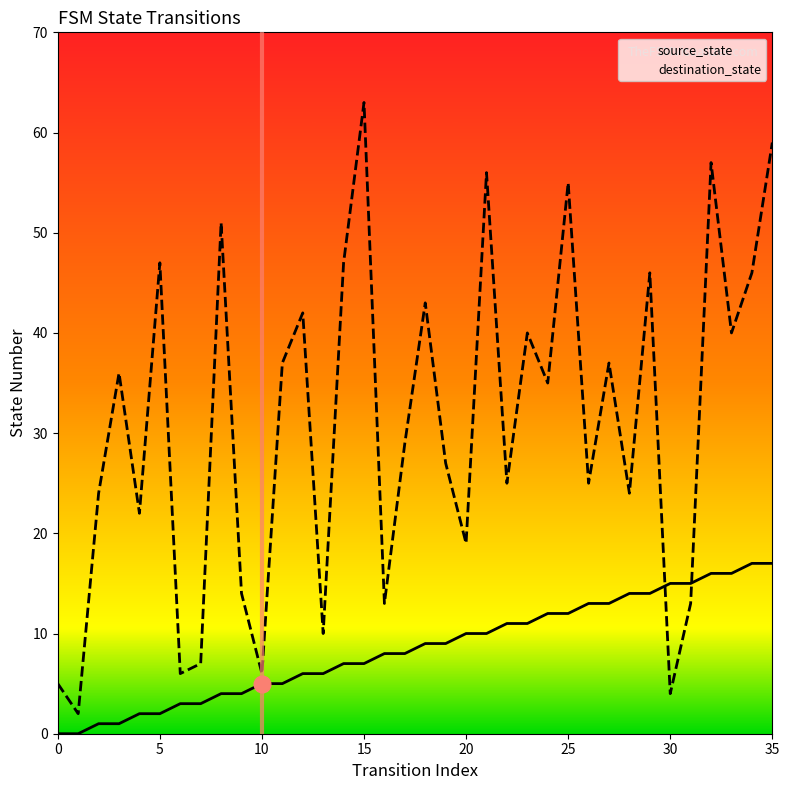

Count the number of categories in the chart.

36